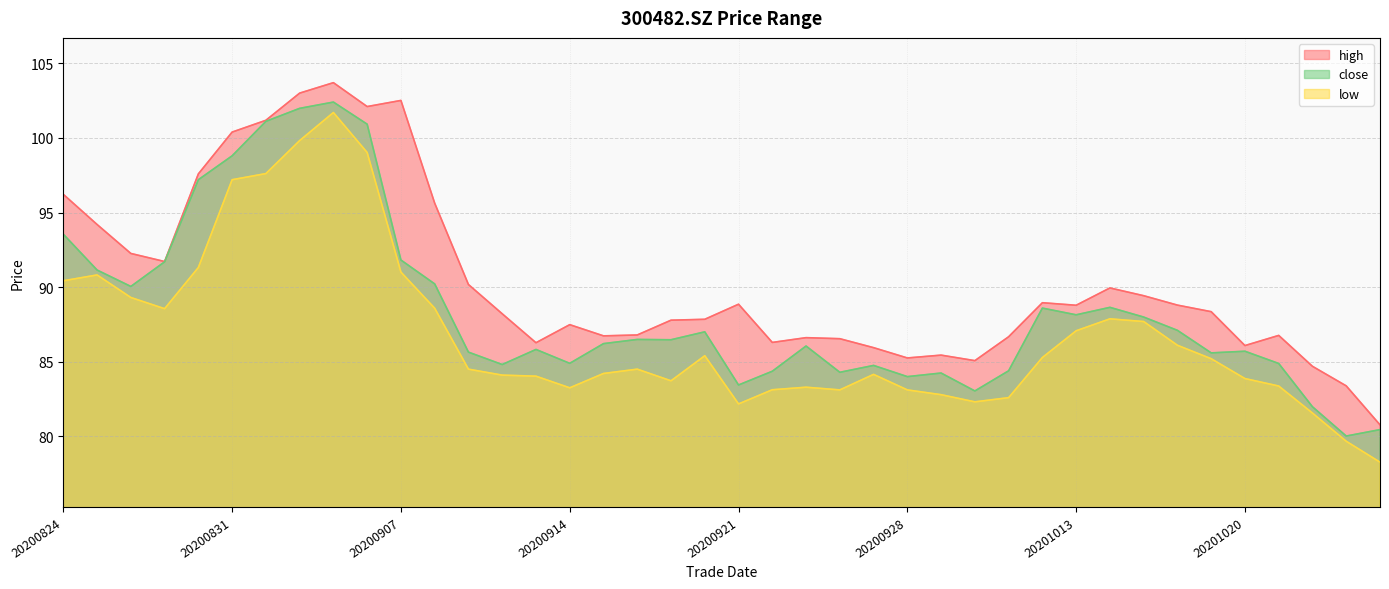

How many lines are shown in the chart?

3